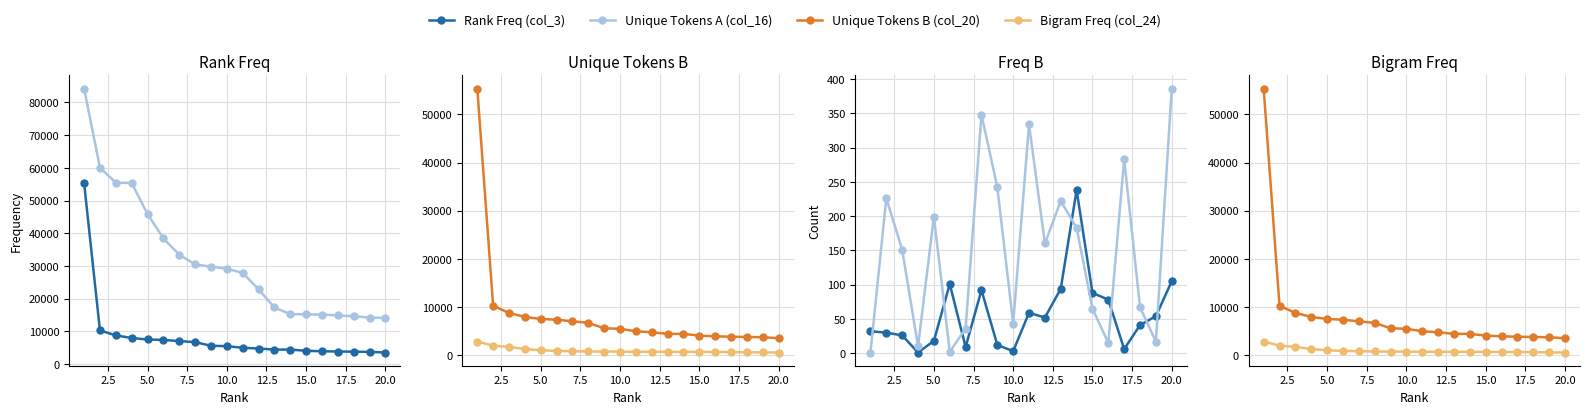

What is the value of the Unique Tokens B (col_20) point at the 2nd from the left?

10275